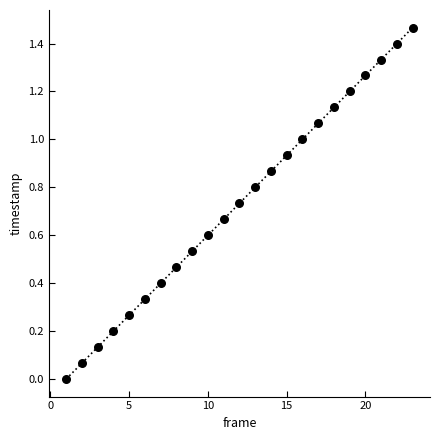

What is the range of X values (max minus min)?

22.0